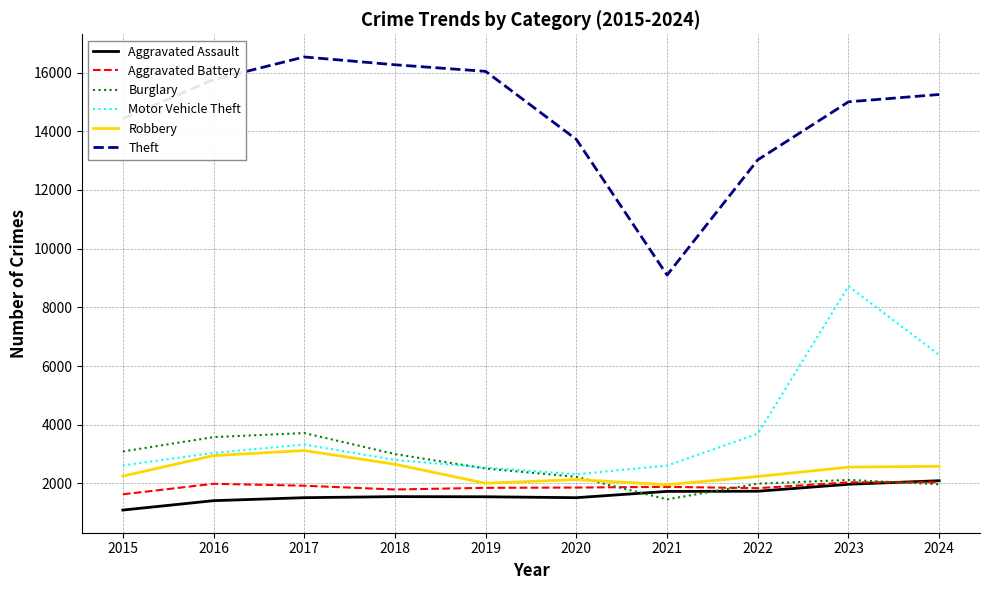

At how many categories does at least one series exceed 14338?

7